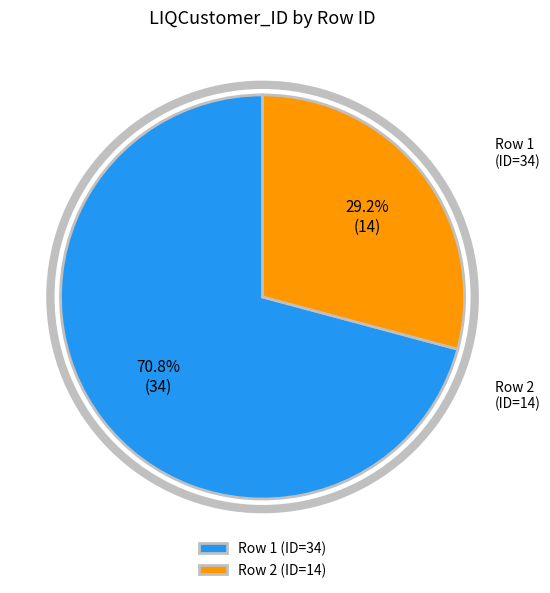

How many segments does this pie chart have?

2